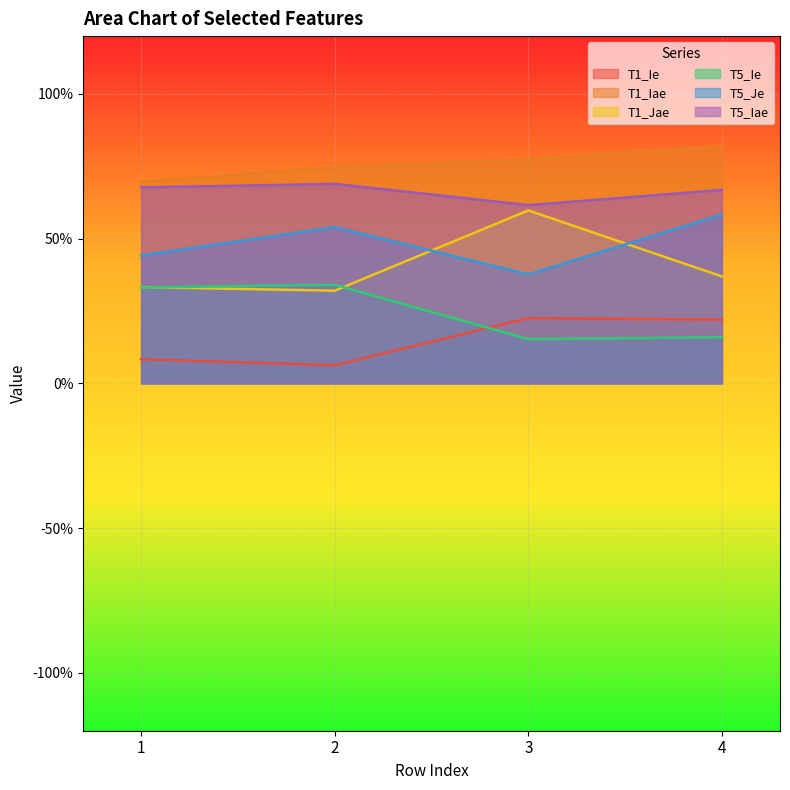

How many T1_Iae values are between 0 and 1?

4